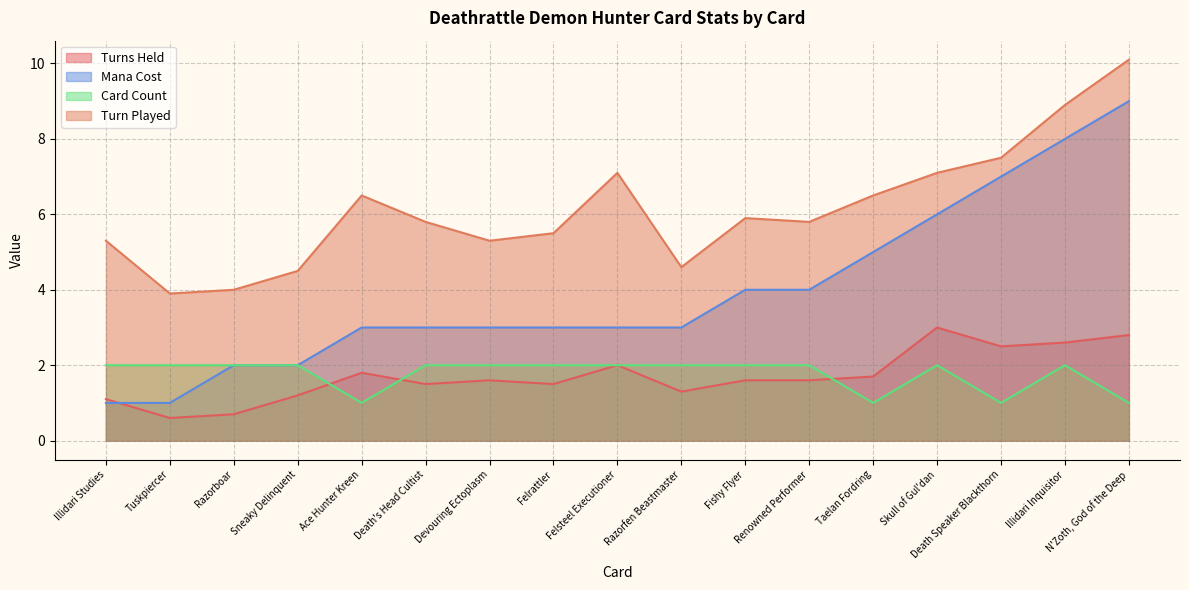

The Card Count series shows 1.8 at Death Speaker Blackthorn. True or false?

False